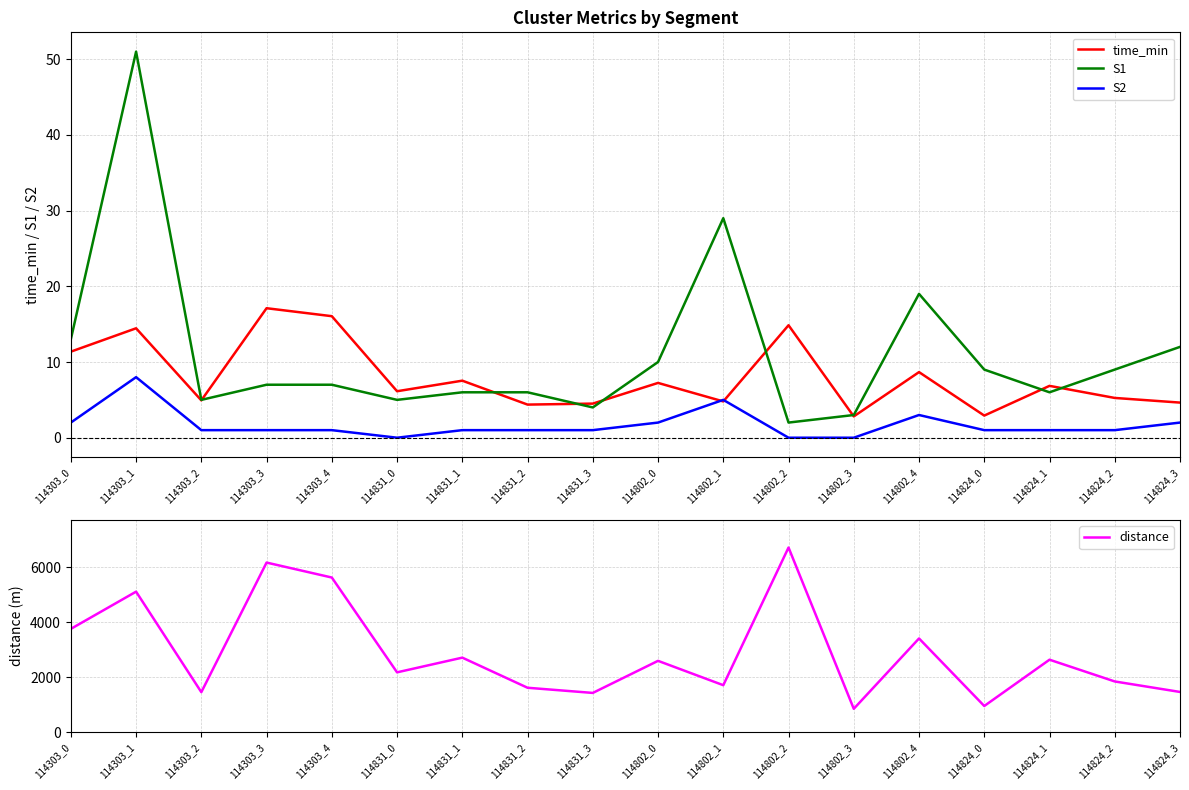

Reading left to right, extract all data points from this chart.

time_min: 11.4	14.5	4.9	17.1	16.1	6.1	7.5	4.4	4.5	7.2	4.8	14.9	2.8	8.7	2.9	6.8	5.3	4.6
S1: 13.0	51.0	5.0	7.0	7.0	5.0	6.0	6.0	4.0	10.0	29.0	2.0	3.0	19.0	9.0	6.0	9.0	12.0
S2: 2.0	8.0	1.0	1.0	1.0	0.0	1.0	1.0	1.0	2.0	5.0	0.0	0.0	3.0	1.0	1.0	1.0	2.0
distance: 3759.3	5113.9	1456.8	6172.4	5628.2	2177.6	2712.9	1616.8	1428.8	2596.2	1710.2	6719.7	850.9	3410.7	953.0	2637.7	1846.0	1464.0